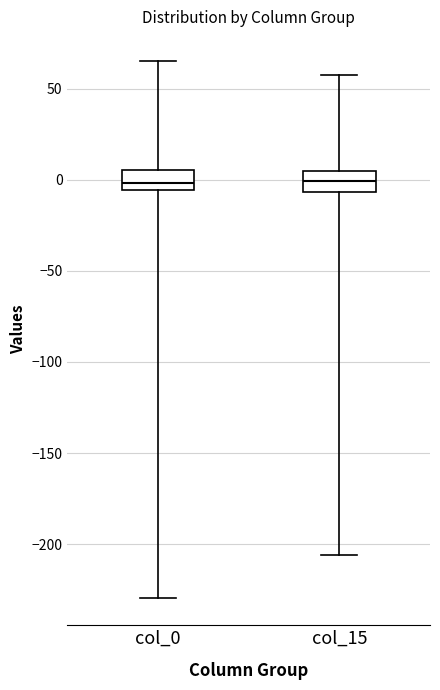

Reading left to right, transcribe this box plot: for each box, give where its median line is, the range the box spans, and where its two whiskers end, as read against the y-axis. The values are not printed on the chart, so give them approximately, as read against the axis.

col_0: median 0, box -5 to 5, whiskers -230 to 65
col_15: median 0, box -5 to 5, whiskers -205 to 60